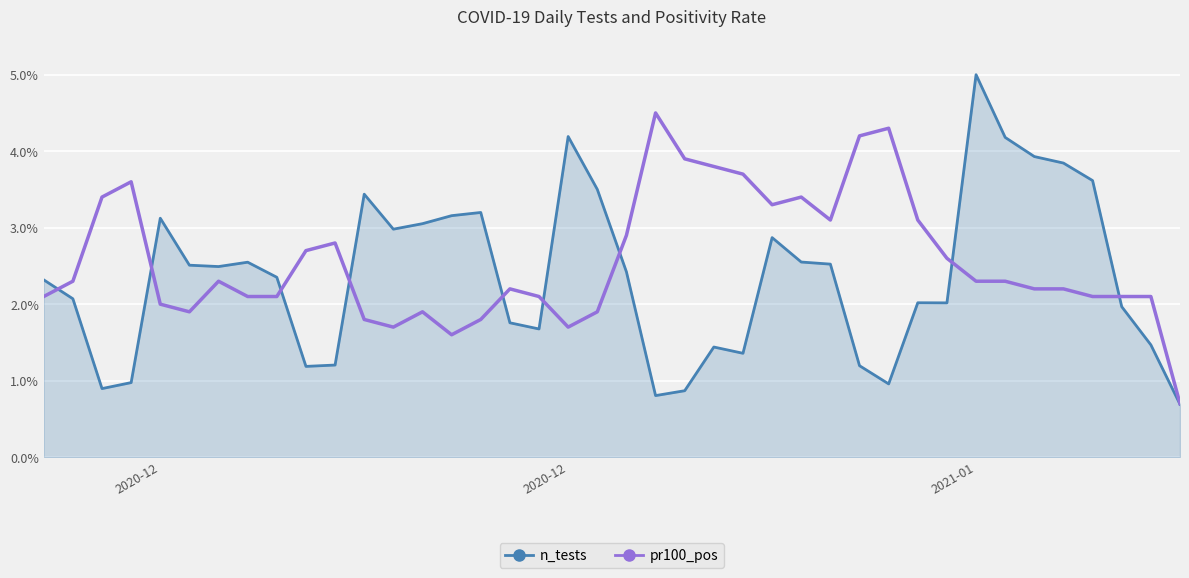

Rank the series by their maximum value, from highest to lowest.

n_tests, pr100_pos